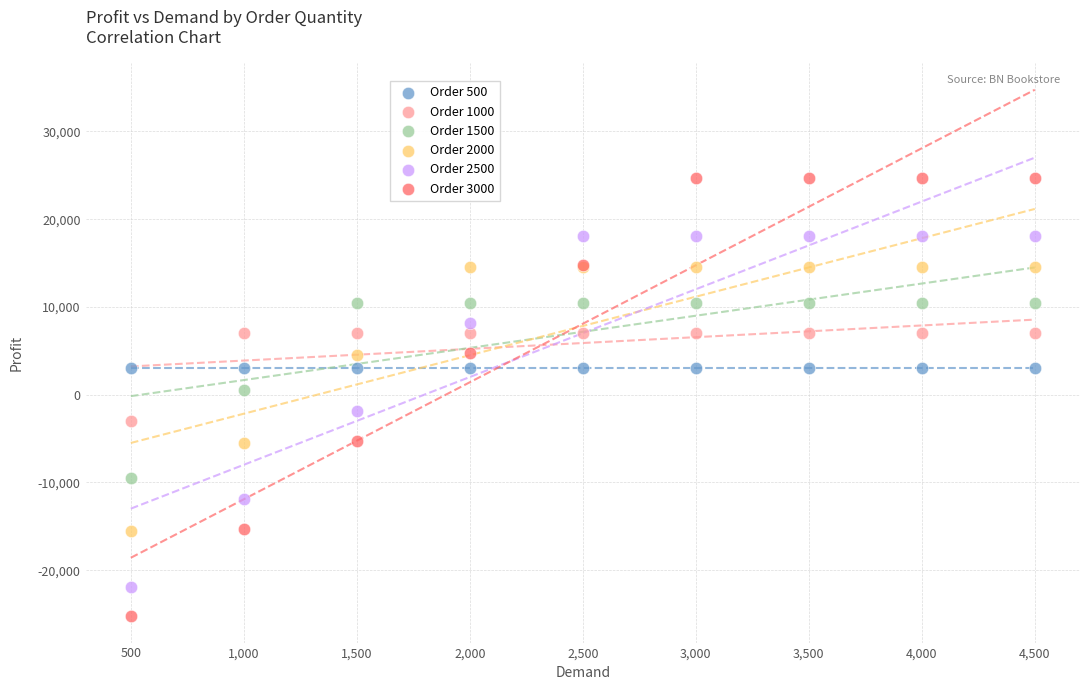

What are all the series names shown in the legend?

Order 500, Order 1000, Order 1500, Order 2000, Order 2500, Order 3000